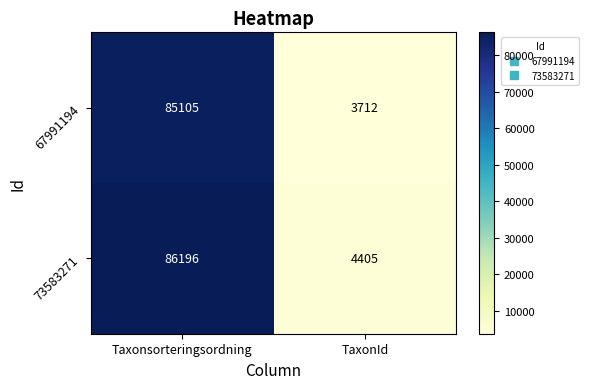

At which label is 73583271 closest to 45300?

TaxonId